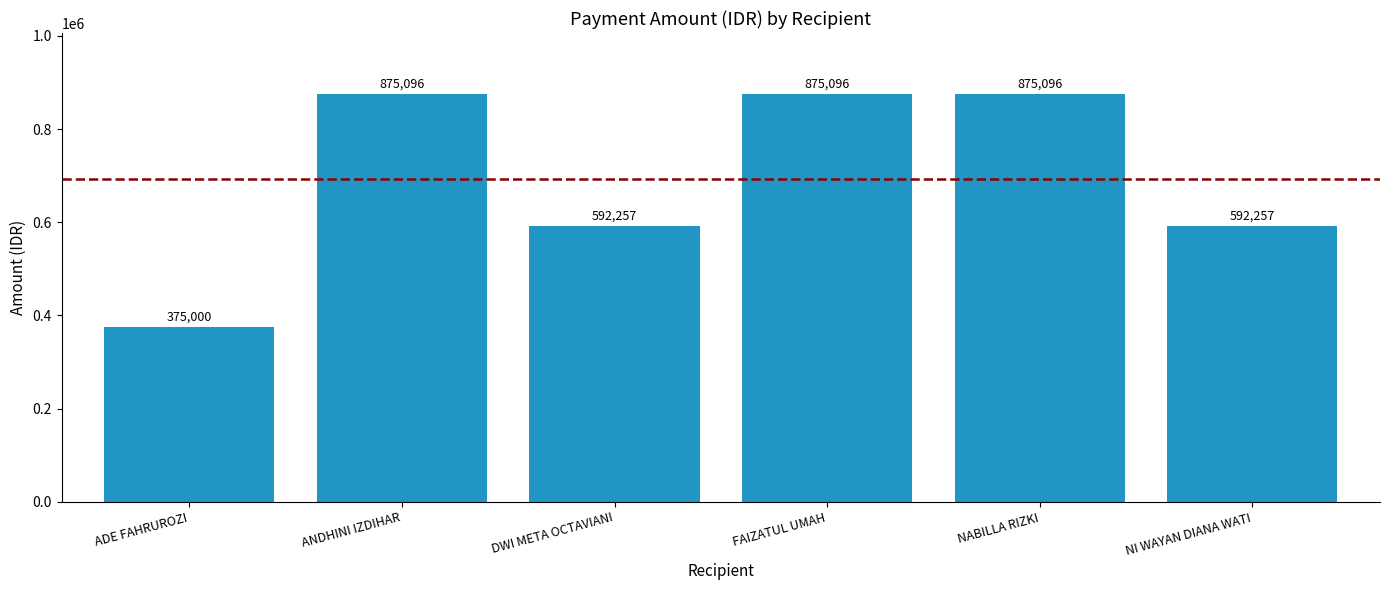

What position from the left is NI WAYAN DIANA WATI?

6